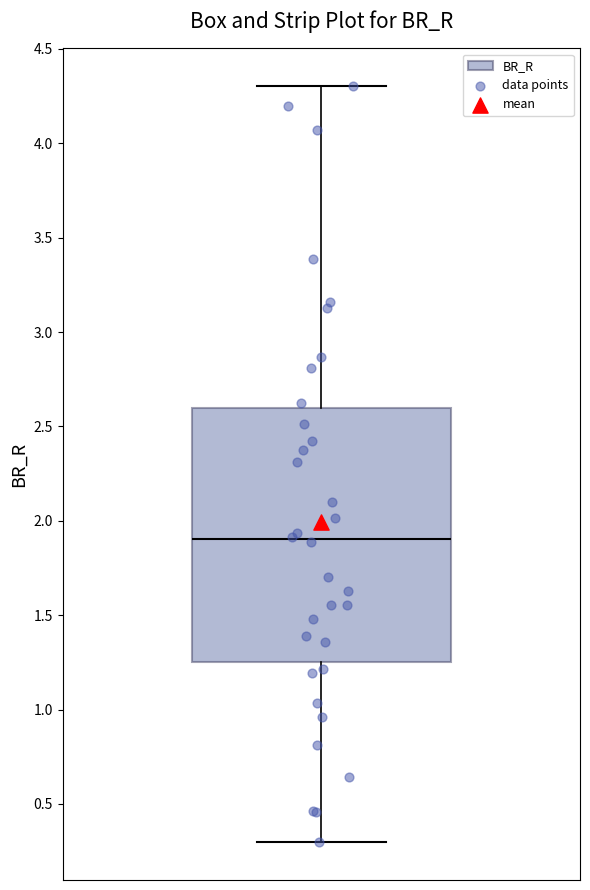

Where is the lower edge of the box on the y-axis? The values are not printed on the chart, so give them approximately, as read against the axis.

1.25